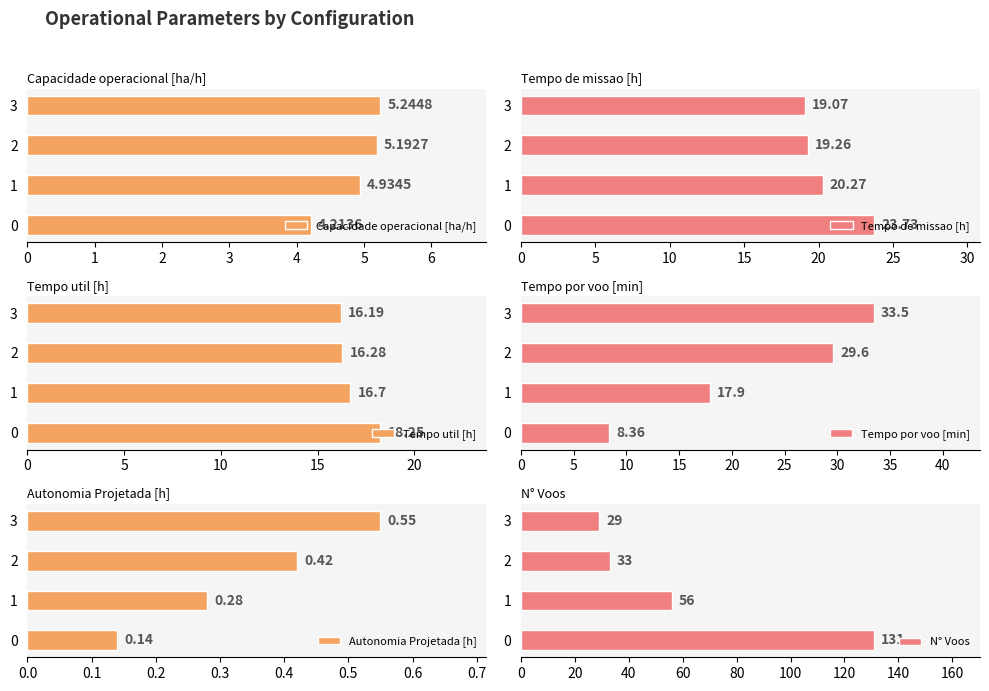

Which series has the largest total across all categories?

N° Voos